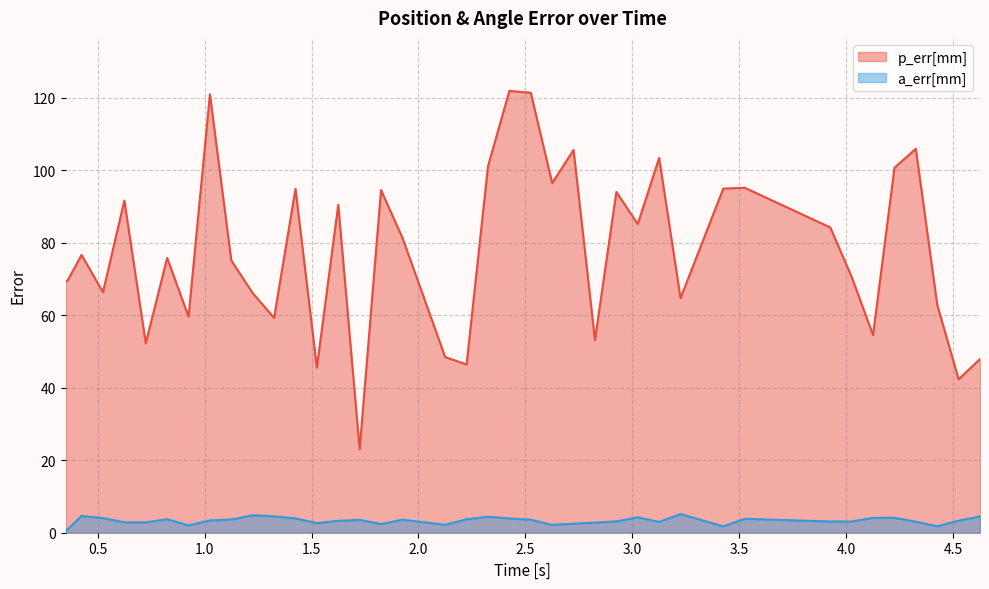

Which series has the largest total across all categories?

p_err[mm]